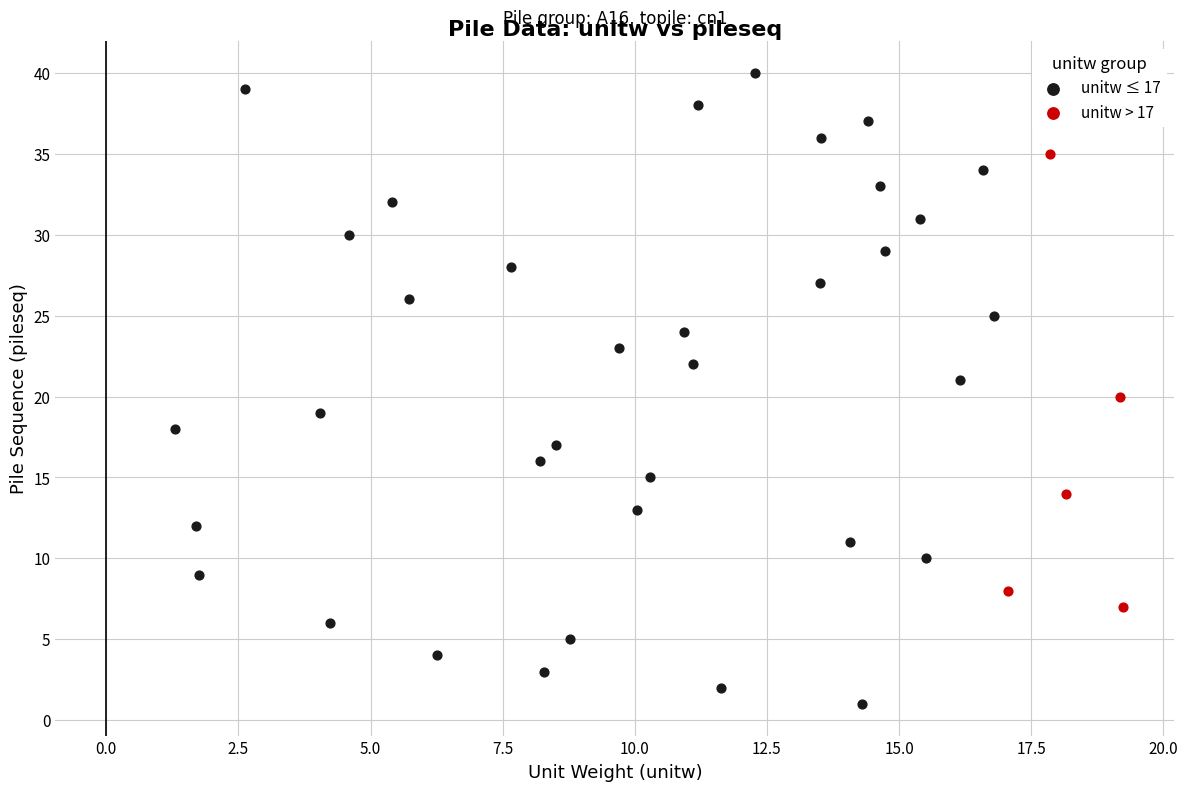

Which series reaches the maximum Y coordinate?

unitw ≤ 17